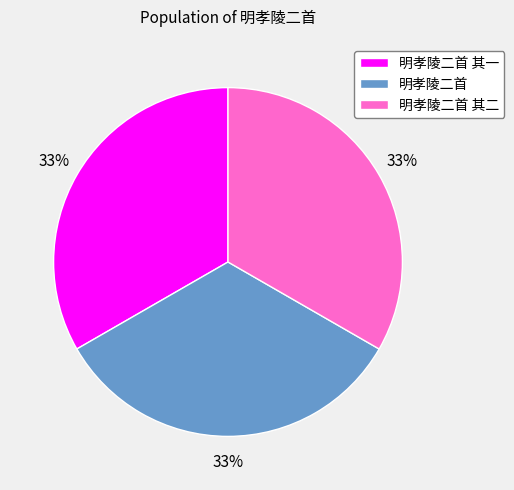

What percentage is the 明孝陵二首 slice, to the nearest percent?

33%